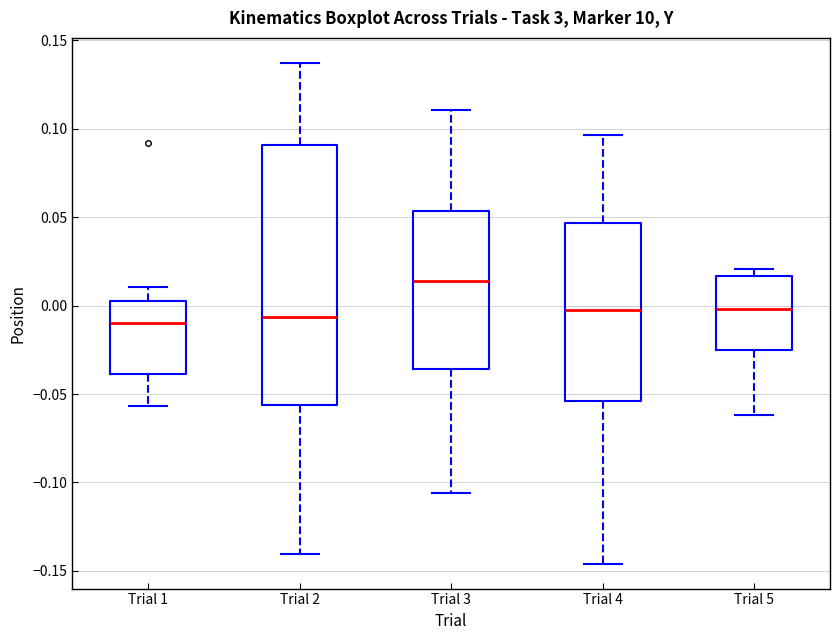

Reading left to right, read every box against the y-axis: the position of its median line, the range the box covers, and the ends of its whiskers. The values are not printed on the chart, so give them approximately, as read against the axis.

Trial 1: median -0.010, box -0.040 to 0.005, whiskers -0.055 to 0.010
Trial 2: median -0.005, box -0.055 to 0.090, whiskers -0.140 to 0.135
Trial 3: median 0.015, box -0.035 to 0.055, whiskers -0.105 to 0.110
Trial 4: median -0.005, box -0.055 to 0.045, whiskers -0.145 to 0.095
Trial 5: median 0.000, box -0.025 to 0.015, whiskers -0.060 to 0.020